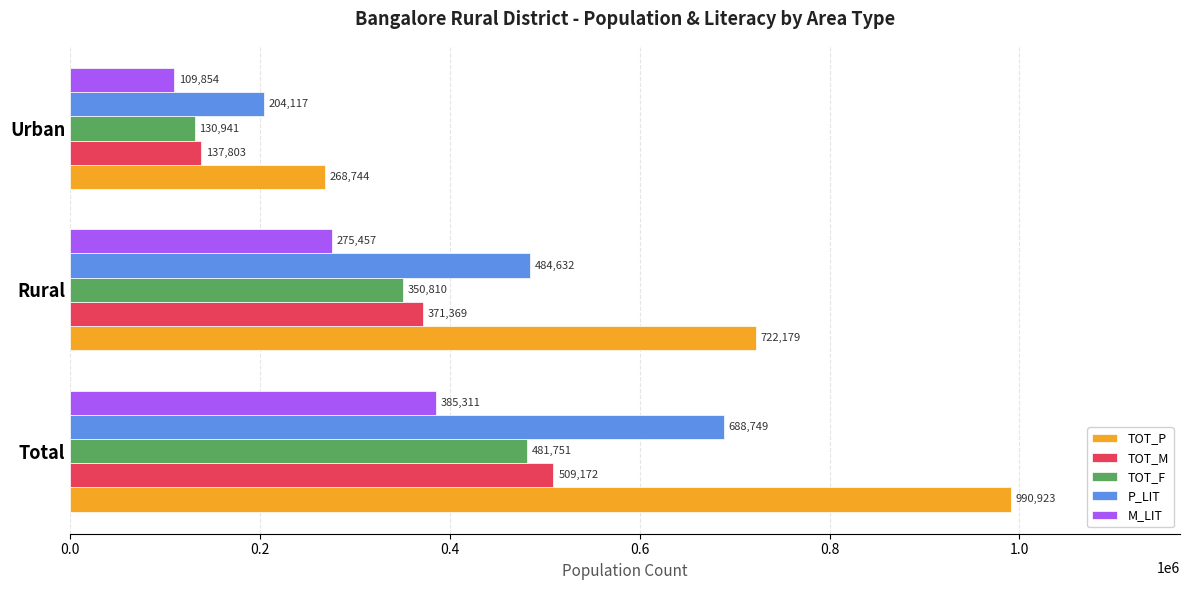

True or false: TOT_F has a value of 541409 at Rural.

False